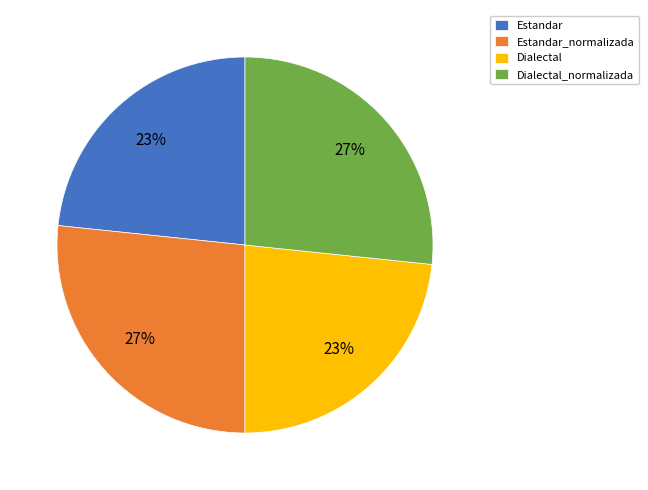

Is it true that Dialectal_normalizada is 27% of the pie?

True